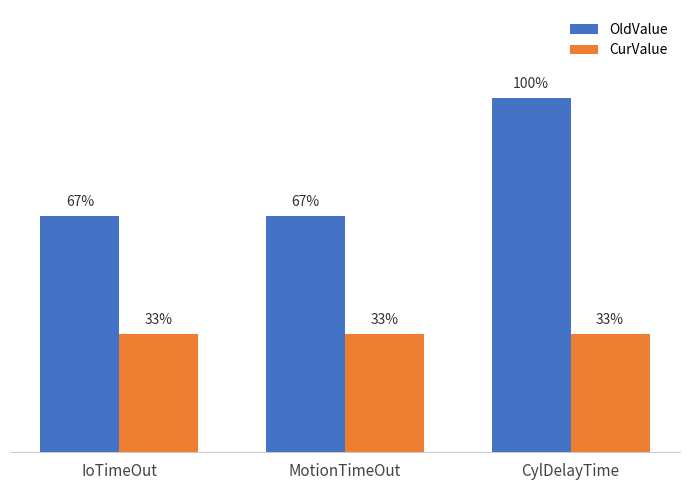

Which series has the largest range (max minus min)?

OldValue